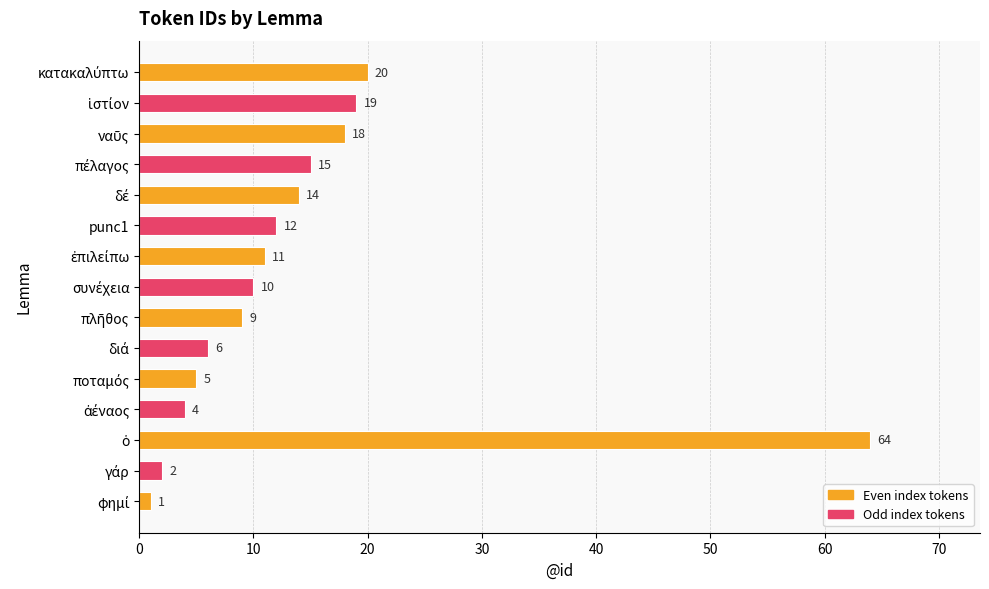

What is the maximum value shown in the chart?

64